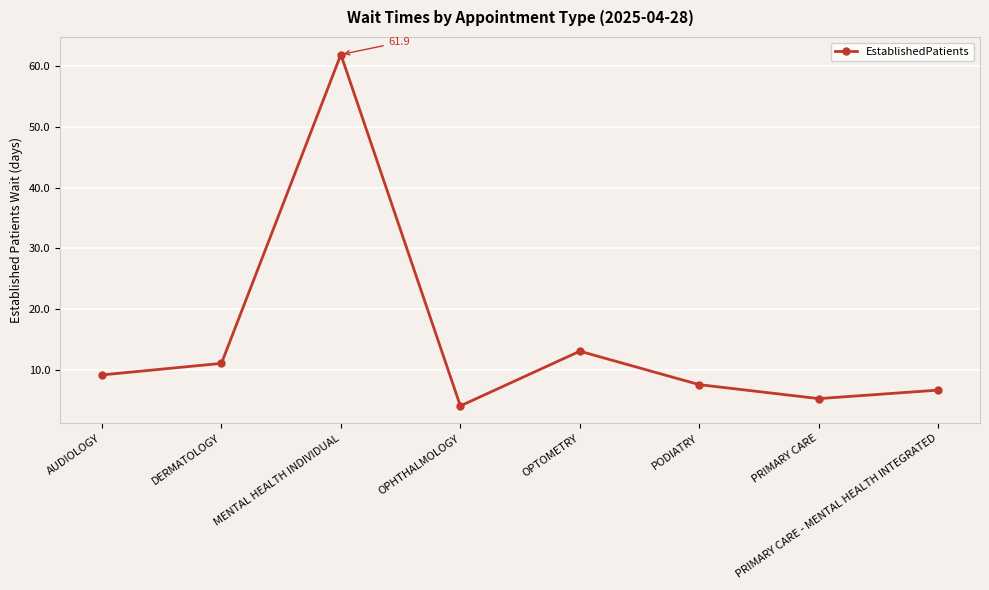

At which label is the value closest to 33?

OPTOMETRY